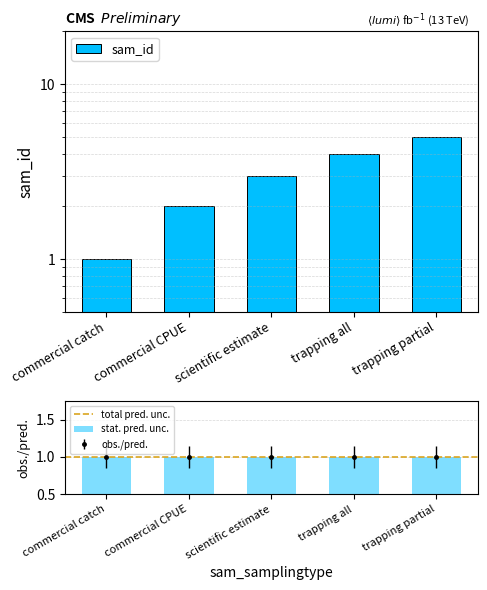

True or false: the data shows 2 at commercial CPUE.

True